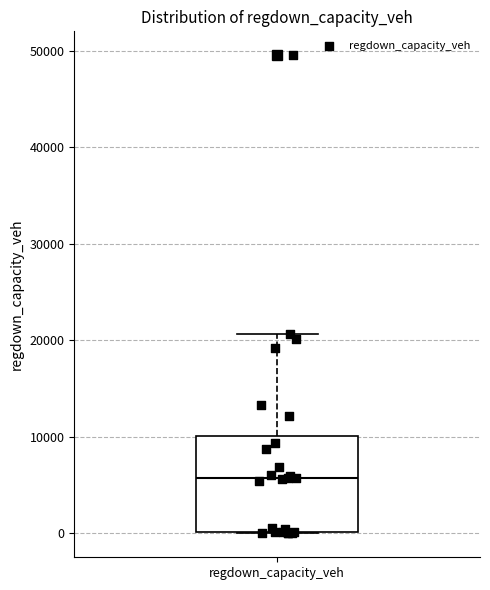

Where does the median line of the box for regdown_capacity_veh sit on the y-axis? The values are not printed on the chart, so give them approximately, as read against the axis.

6000